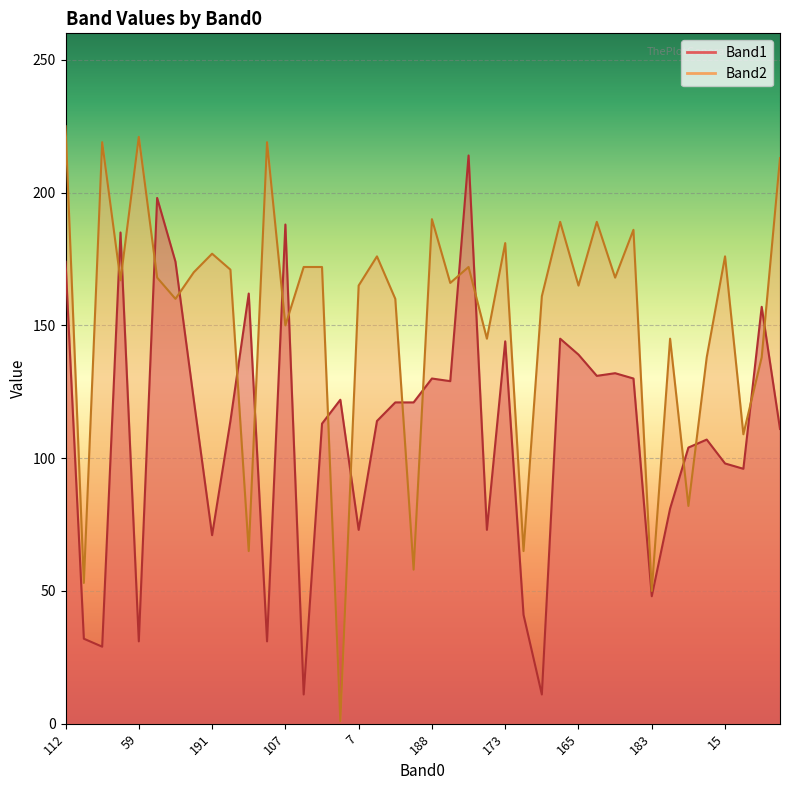

What is the value of the Band1 point at the 18th from the left?

114